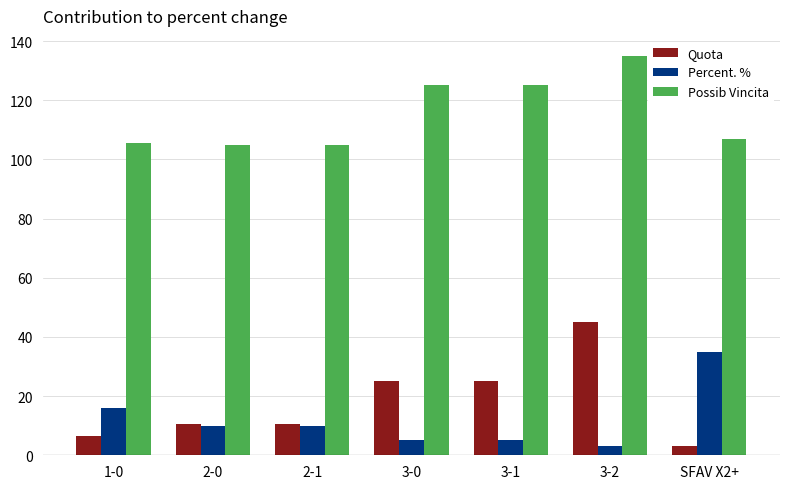

True or false: Possib Vincita has a value of 106.8 at SFAV X2+.

True